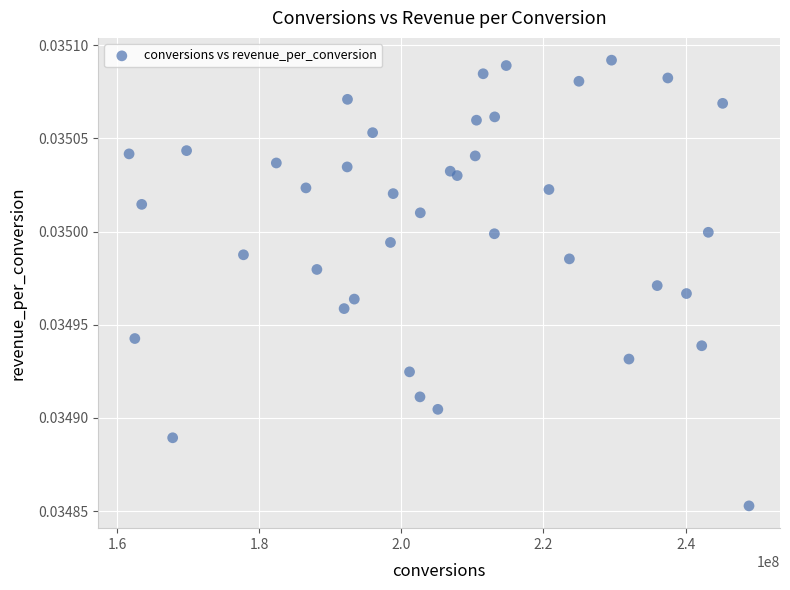

What is the range of X values (max minus min)?

87199160.0